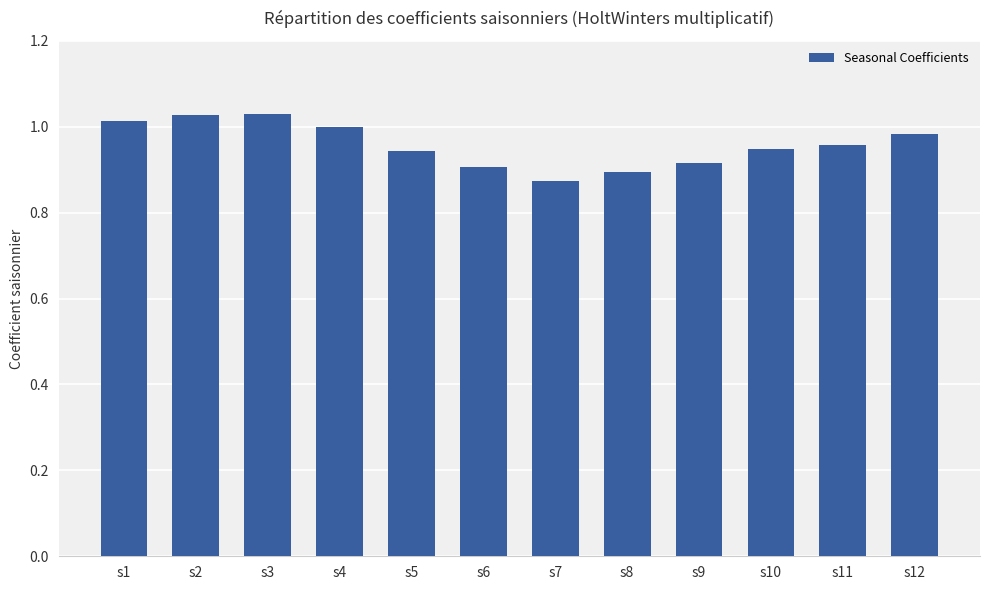

The value at s11 is 1.7. True or false?

False